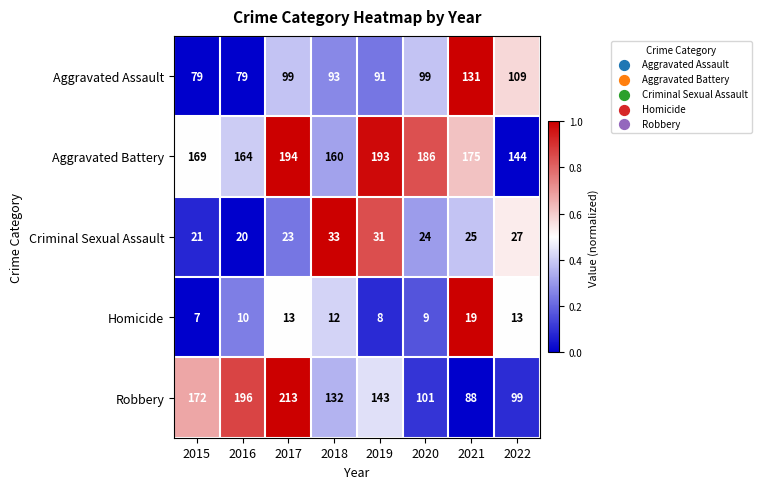

The value of Robbery at 2020 is 170. True or false?

False